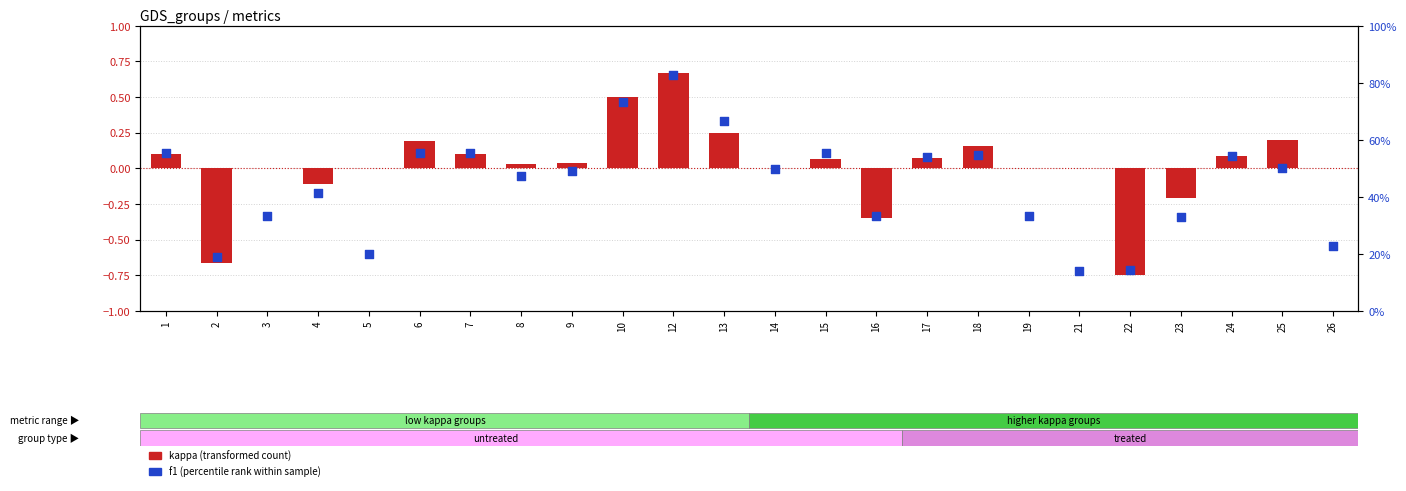

Which series has the largest total across all categories?

f1 (percentile rank)